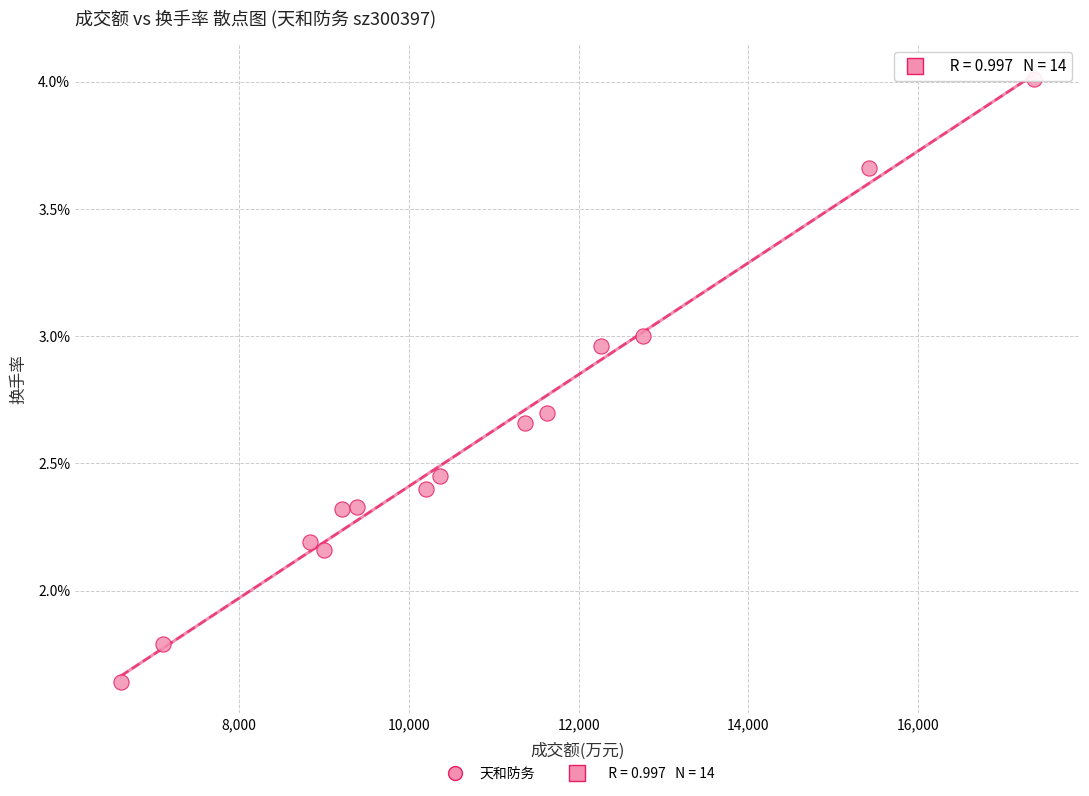

What is the range of X values (max minus min)?

10760.0